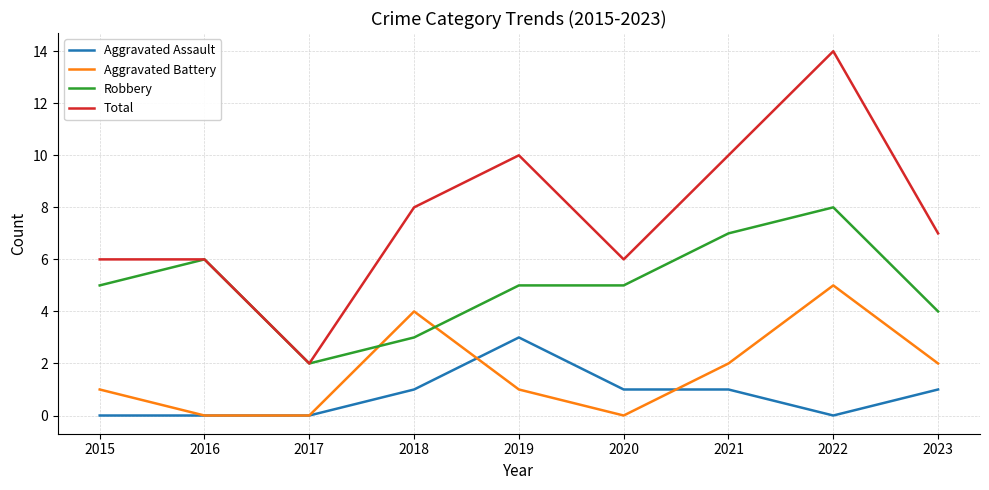

Reading right to left, list all the values displayed in this chart.

Aggravated Assault: 2023=1	2022=0	2021=1	2020=1	2019=3	2018=1	2017=0	2016=0	2015=0
Aggravated Battery: 2023=2	2022=5	2021=2	2020=0	2019=1	2018=4	2017=0	2016=0	2015=1
Robbery: 2023=4	2022=8	2021=7	2020=5	2019=5	2018=3	2017=2	2016=6	2015=5
Total: 2023=7	2022=14	2021=10	2020=6	2019=10	2018=8	2017=2	2016=6	2015=6